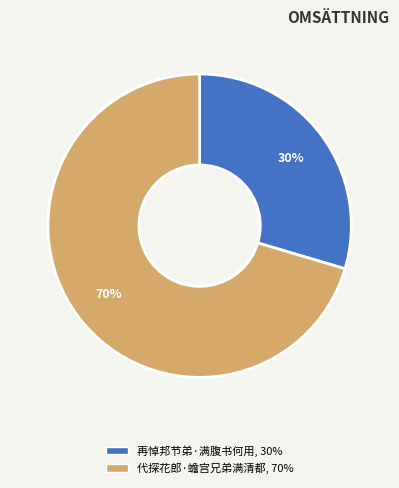

Which category has the smallest portion of the pie?

再悼邦节弟·满腹书何用